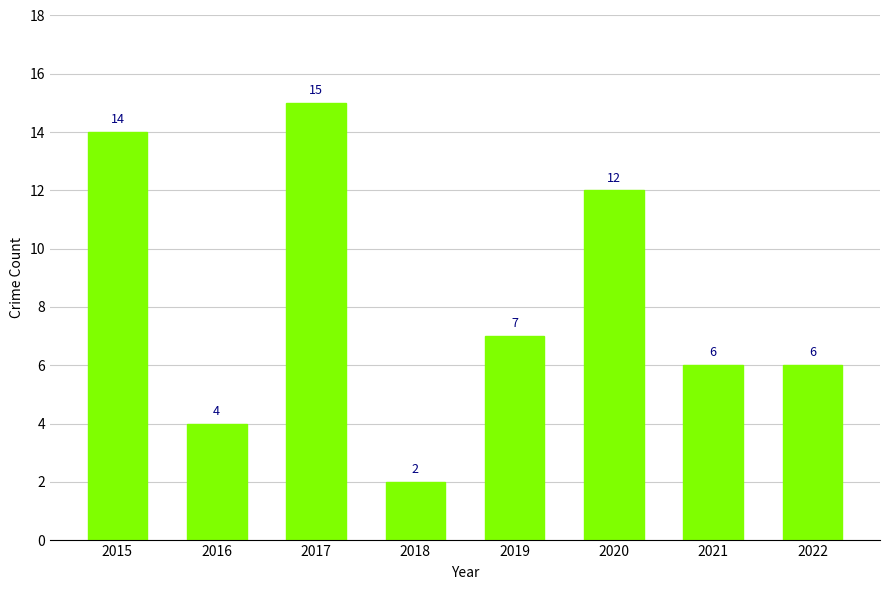

What is the value of the 2nd bar from the left?

4